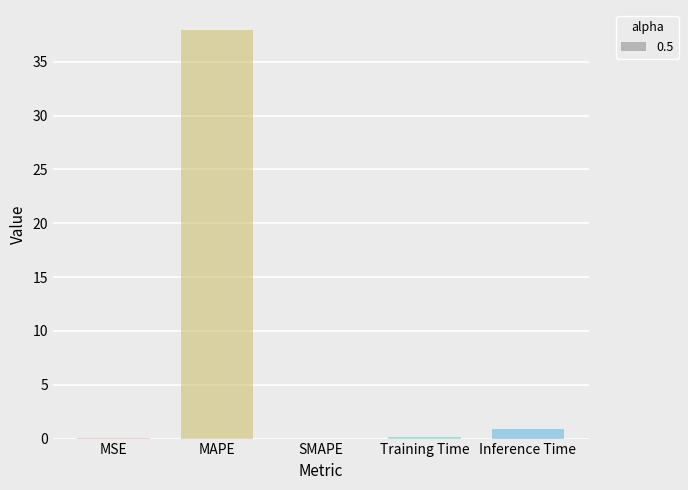

What is the change in value from MSE to MAPE?

+37.9